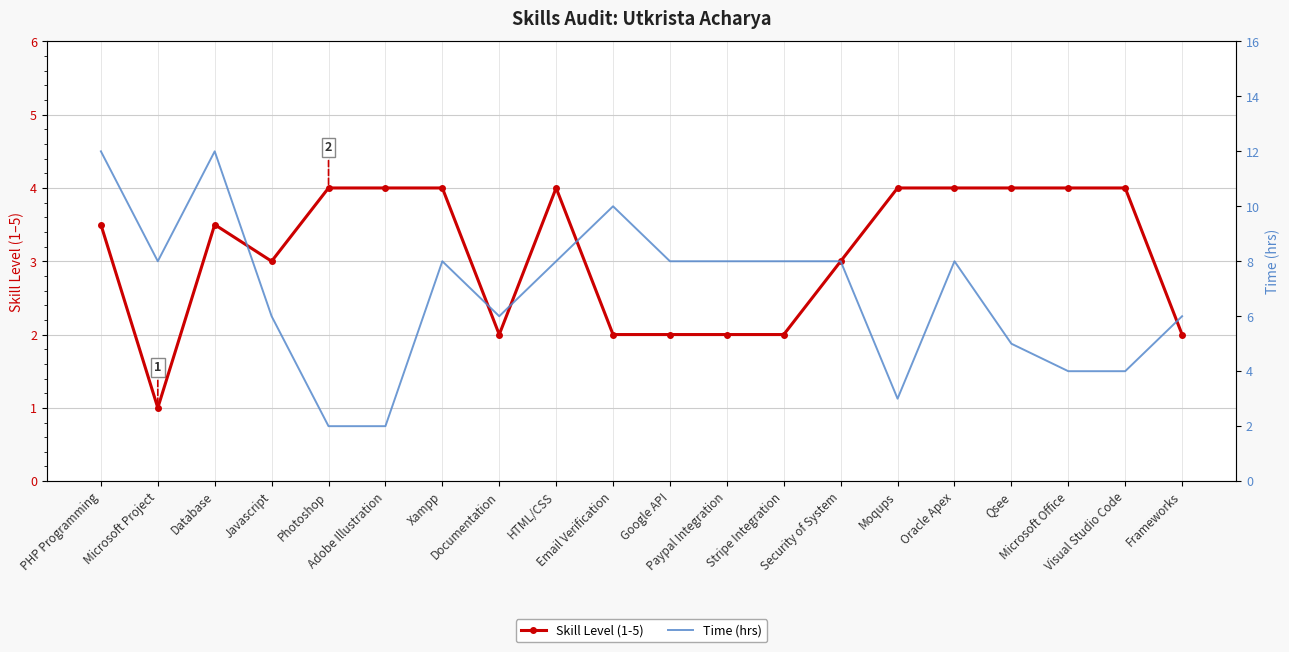

What is the total value across all series at Oracle Apex?

12.0